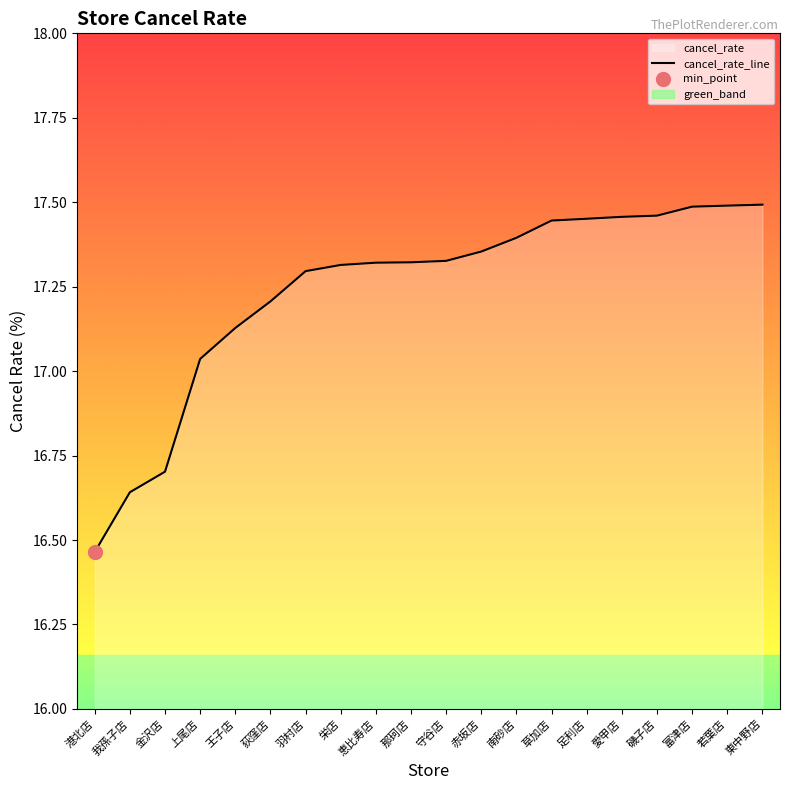

What is the value of the 14th point from the left?

17.4